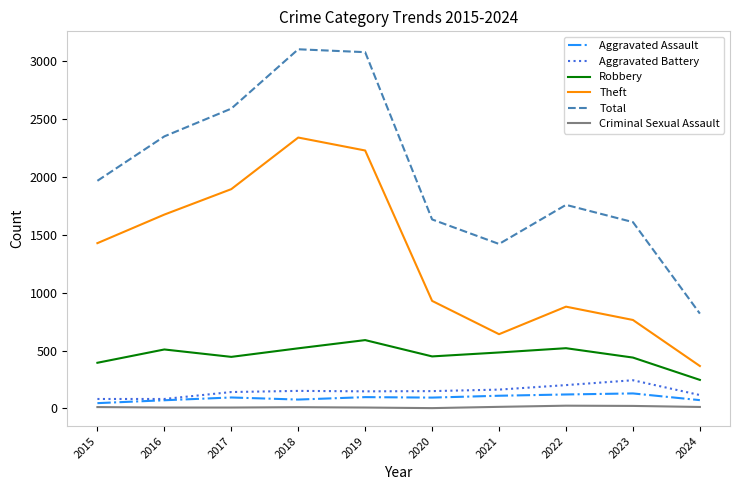

What is the difference between the second highest and minimum values in the Aggravated Battery series?

120